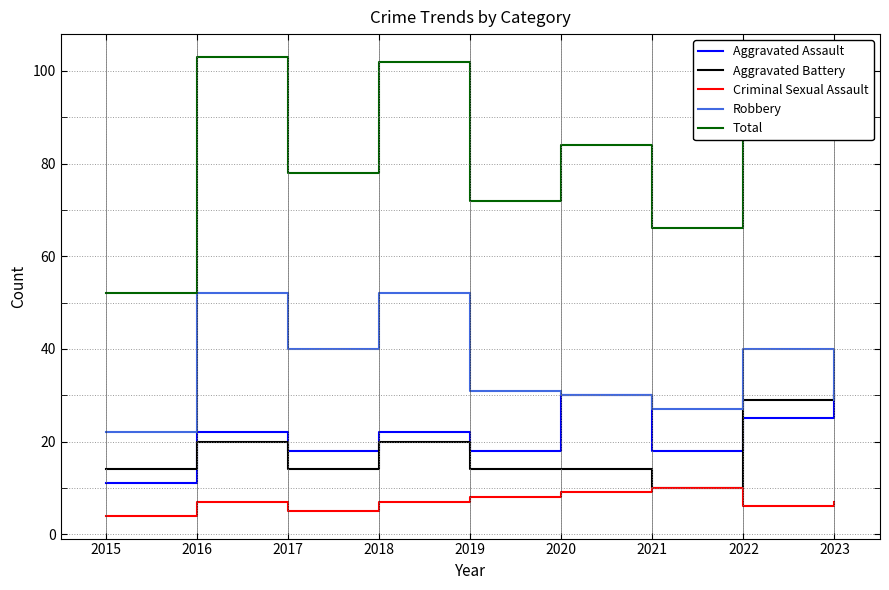

True or false: Robbery and Total cross at least once.

False